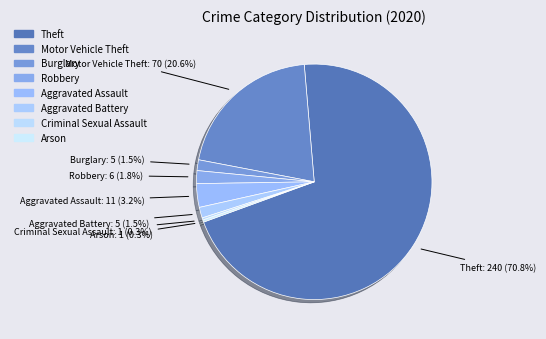

What is the ratio of the value at Criminal Sexual Assault to the value at Arson?

1.0